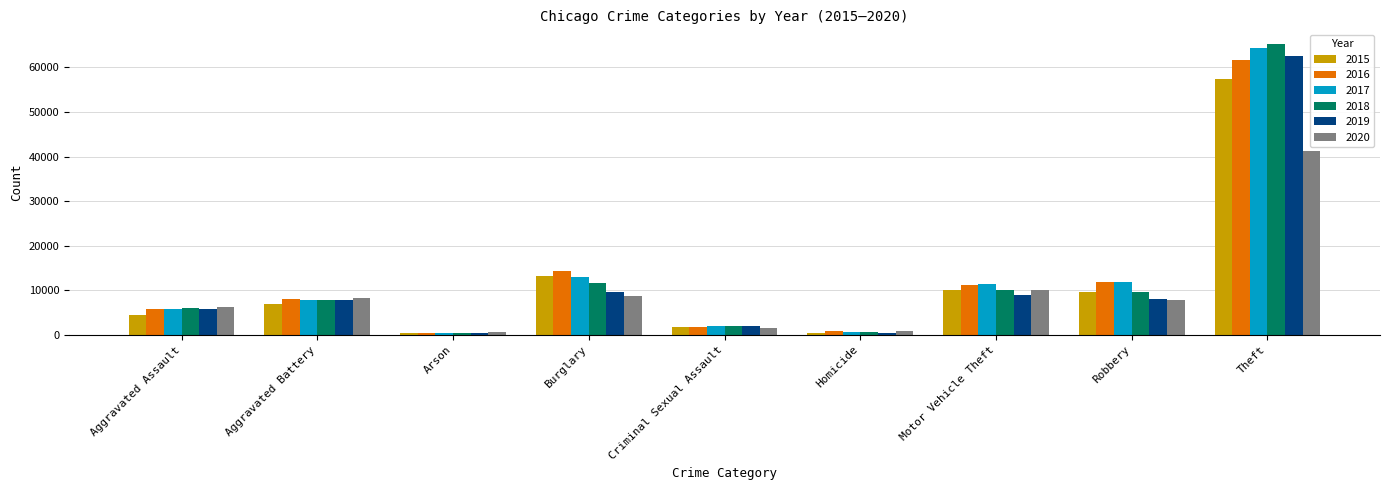

Which series has the widest spread of values?

2018